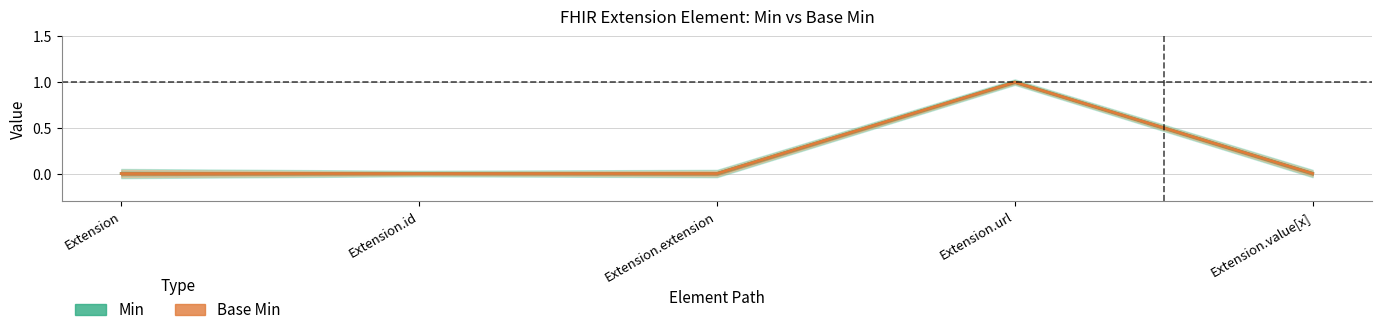

How many values in the Base Min series exceed 0?

1